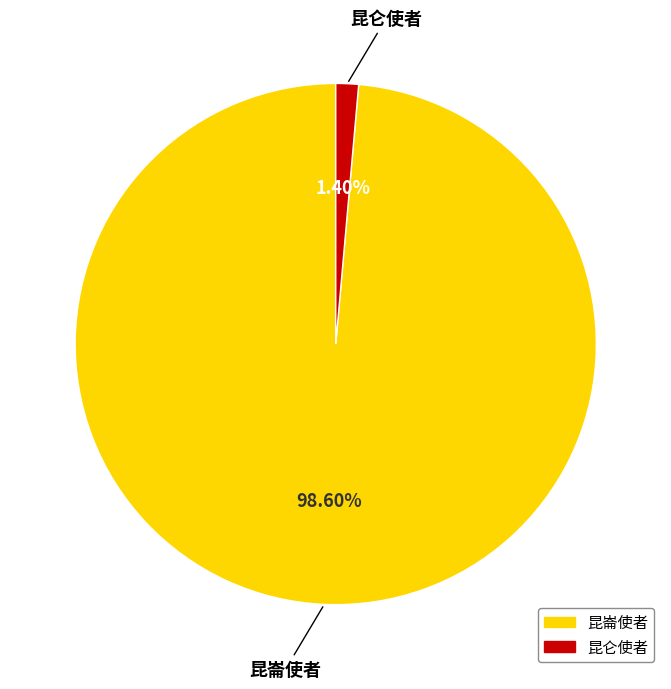

The 昆仑使者 slice represents 1% of the pie. True or false?

True